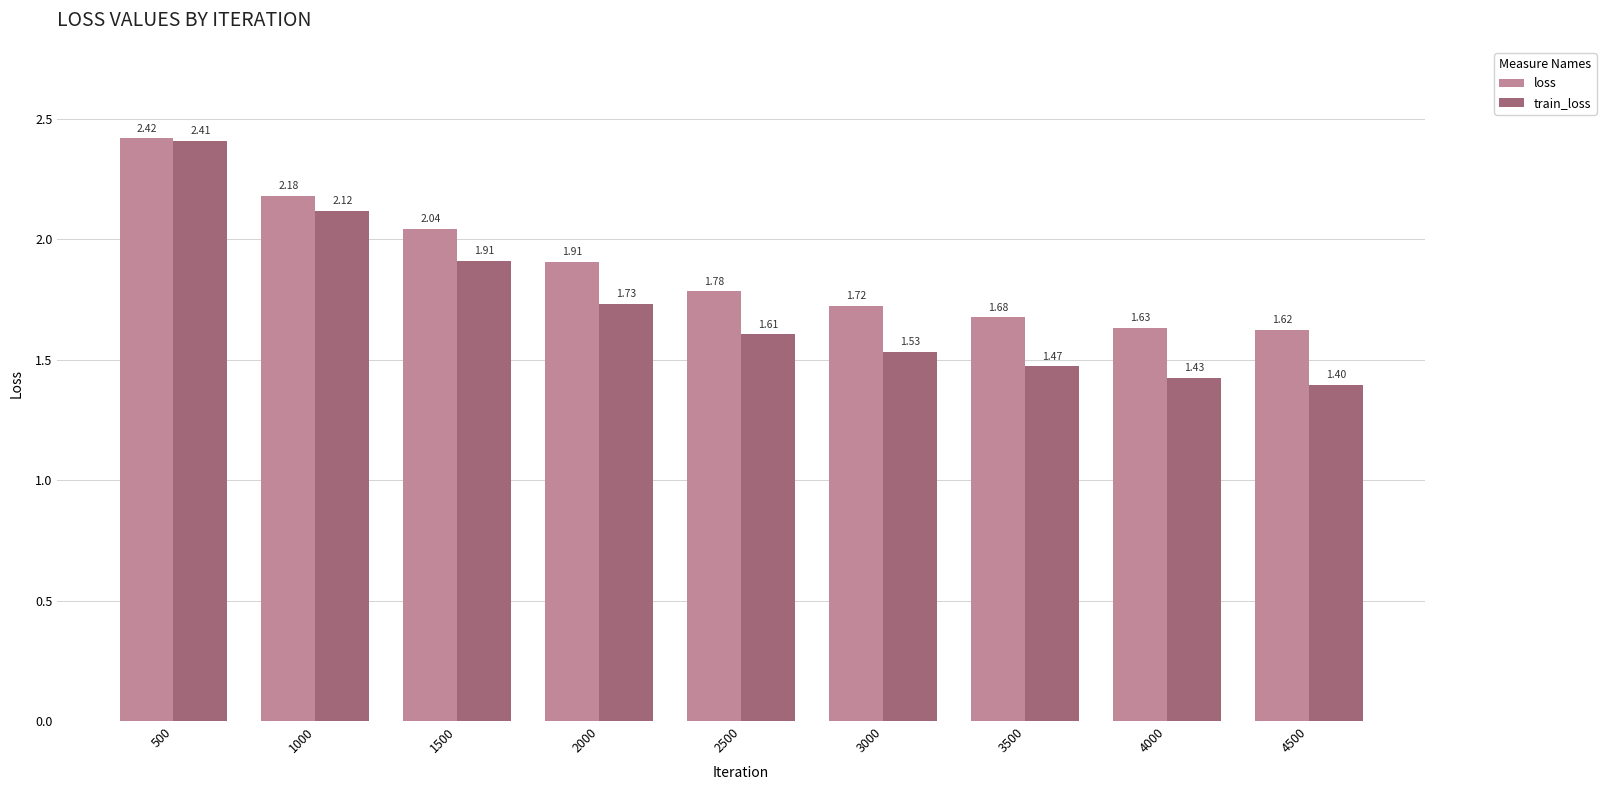

Rank the series by their average value, from highest to lowest.

loss, train_loss